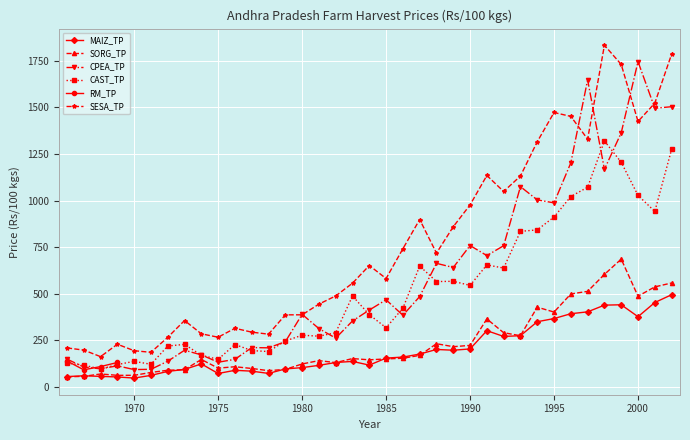

What is the minimum value for SESA_TP?

162.6